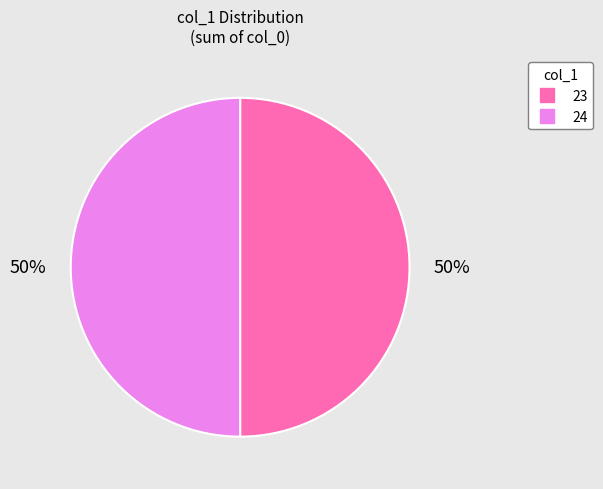

Do 24 and 23 together represent more than half of the pie?

Yes